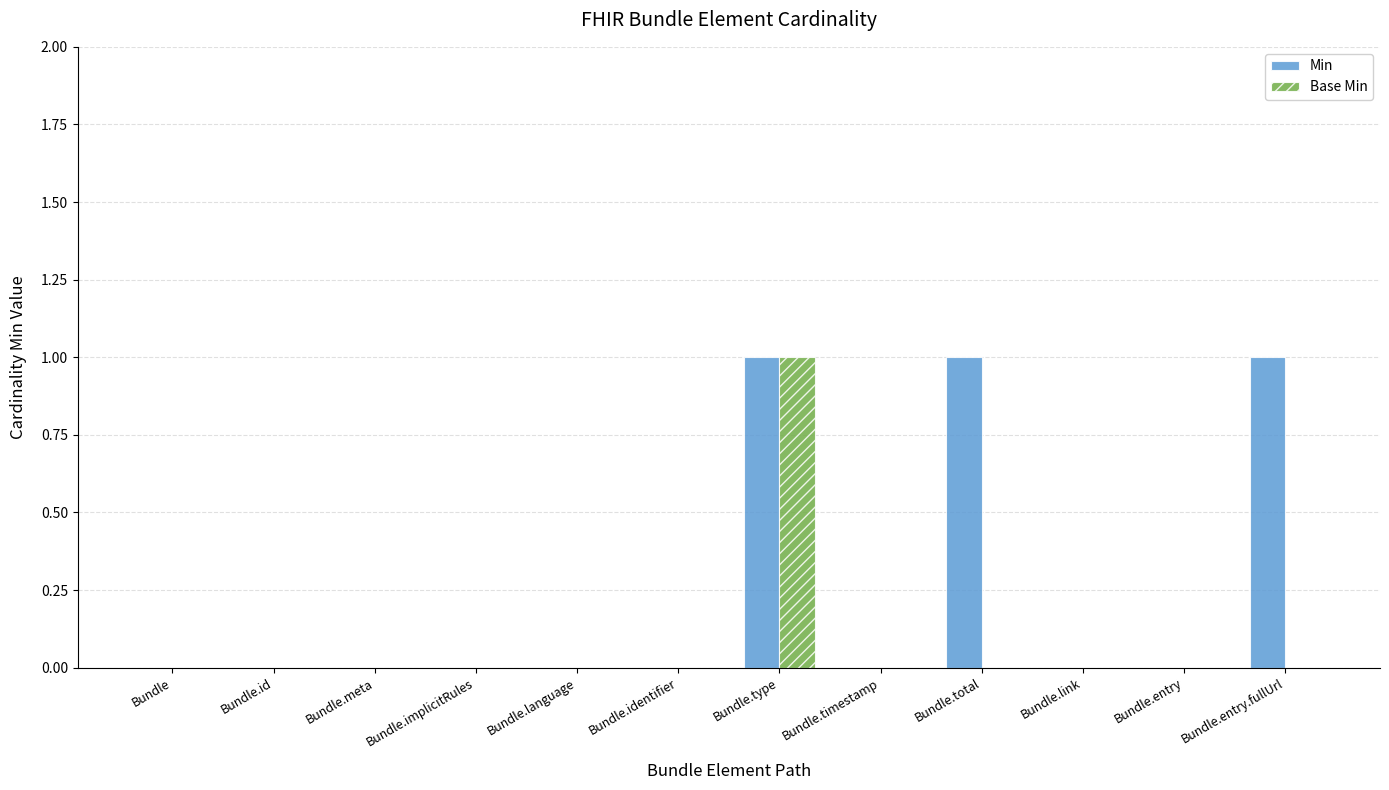

Is the value of Min at Bundle.entry.fullUrl greater than the value of Base Min at Bundle.language?

Yes